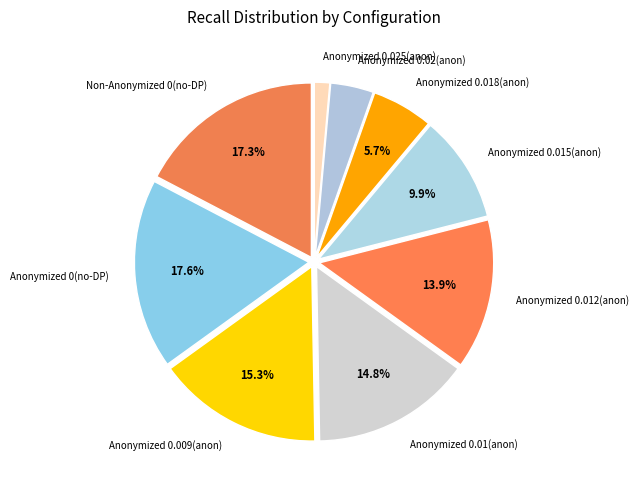

Count the number of slices in the pie.

9